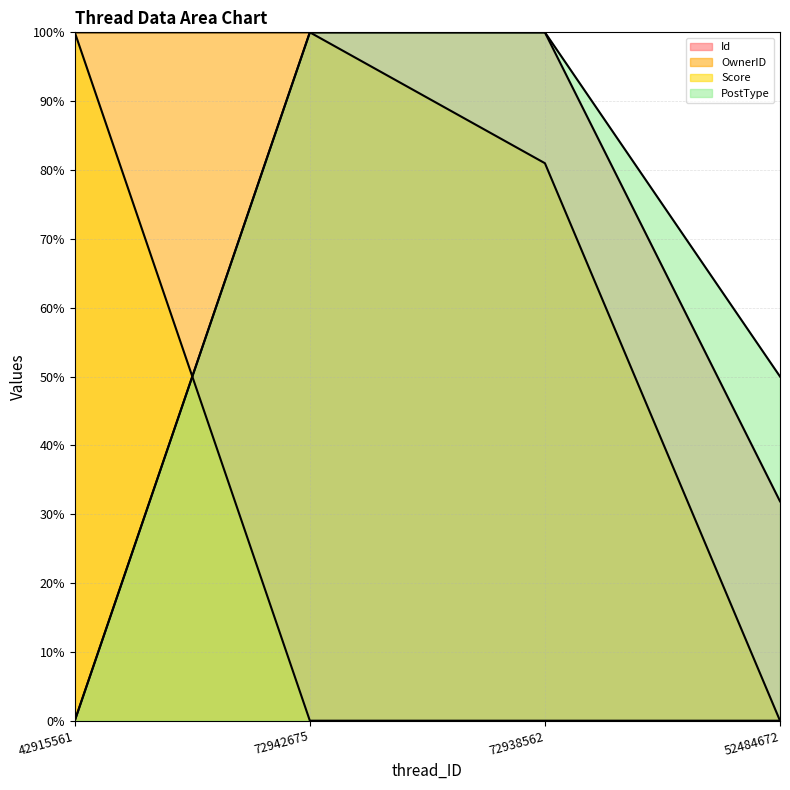

How many values in the OwnerID series are below 100?

2